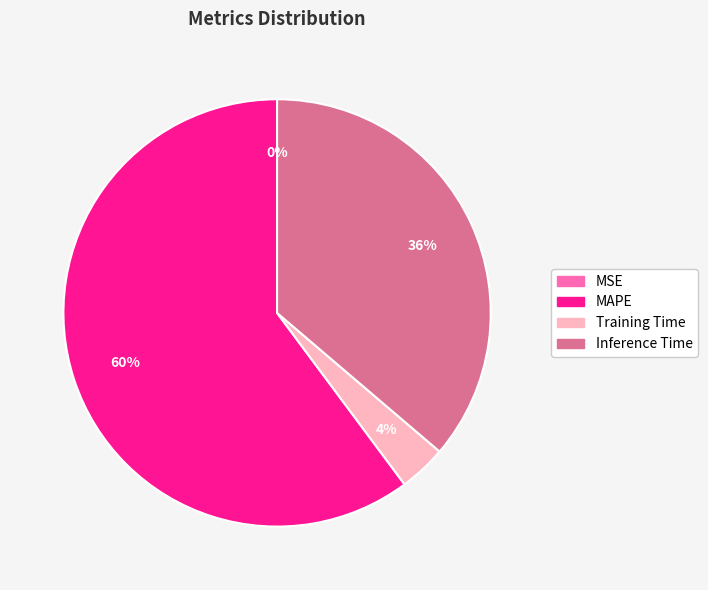

To the nearest percent, what is the average slice percentage?

25%